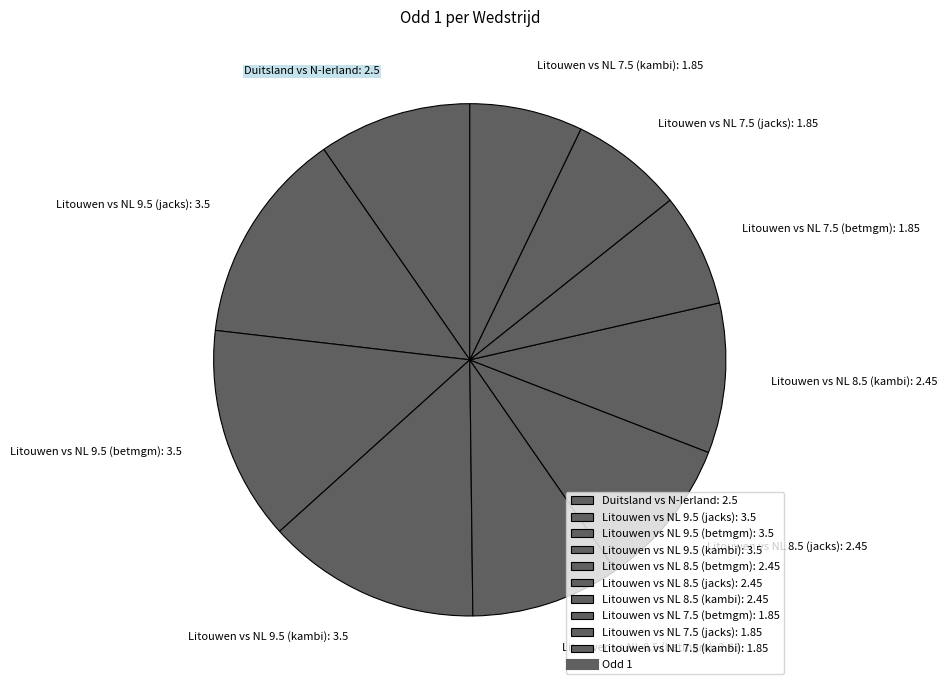

Does any single category account for the majority?

No